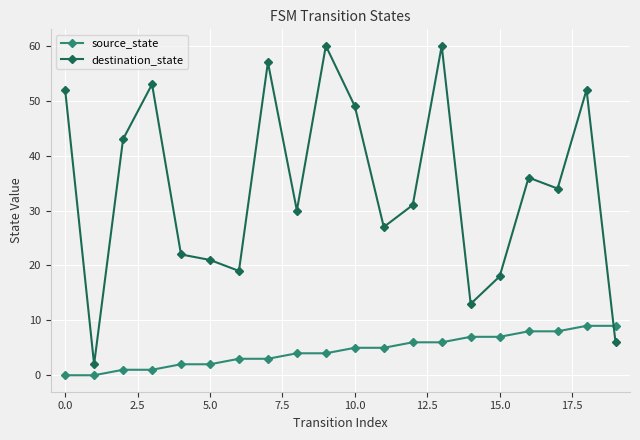

Does the chart display data point markers on the line(s)?

Yes